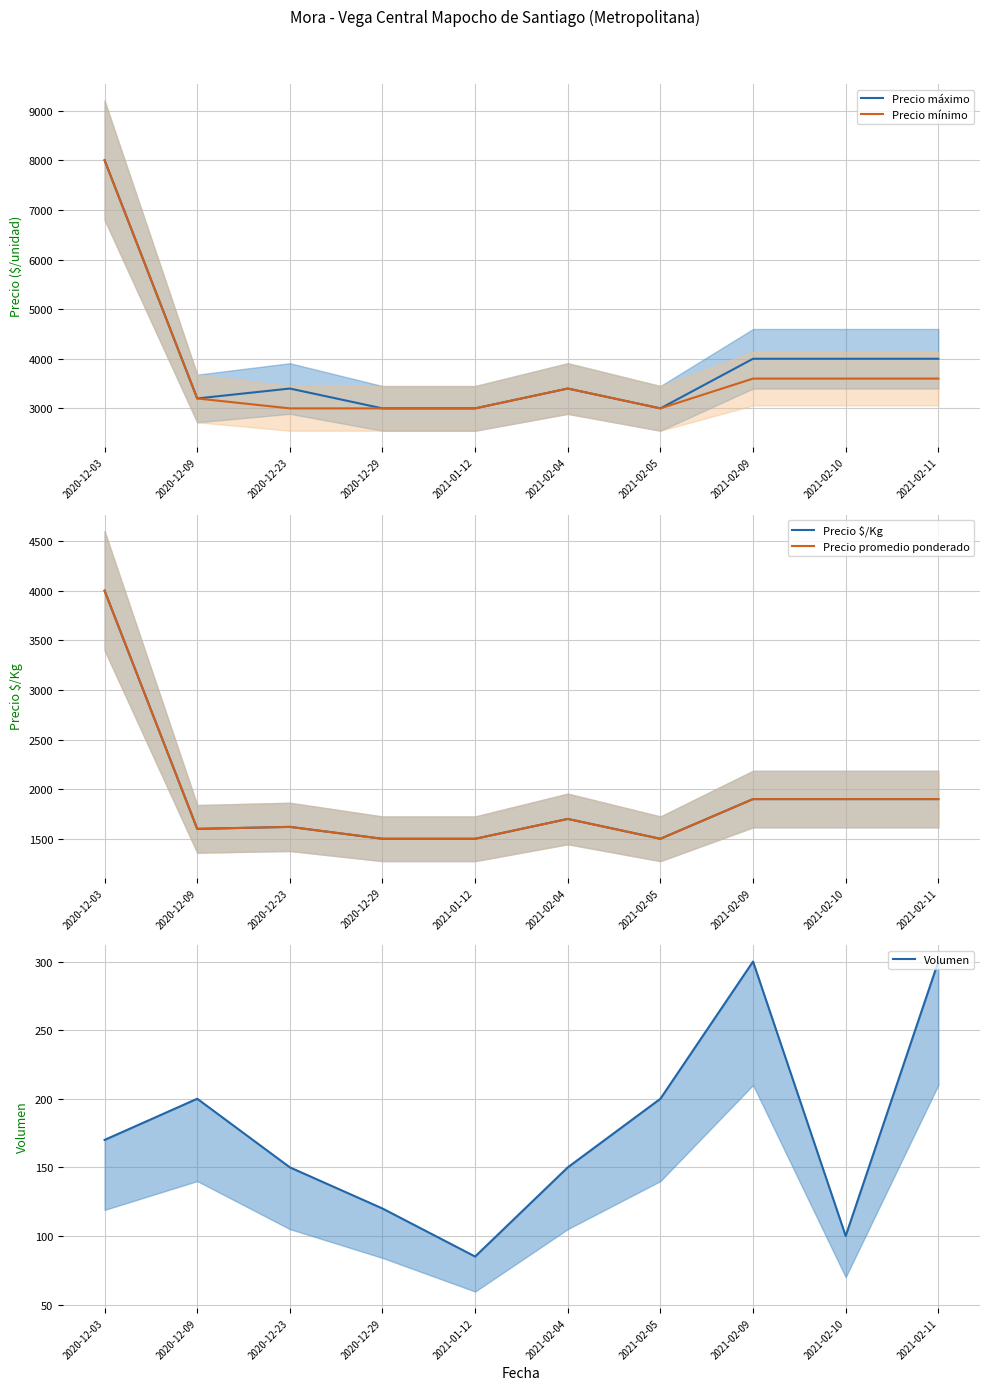

How many data points in Precio máximo are less than 3400?

4